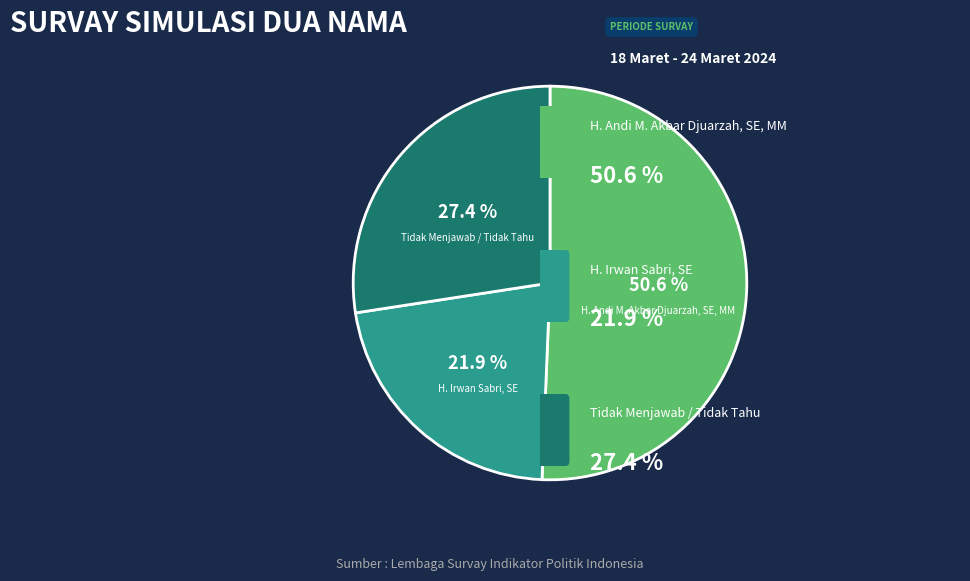

Approximately how many times larger is the value at H. Irwan Sabri, SE compared to Tidak Menjawab / Tidak Tahu?

0.8